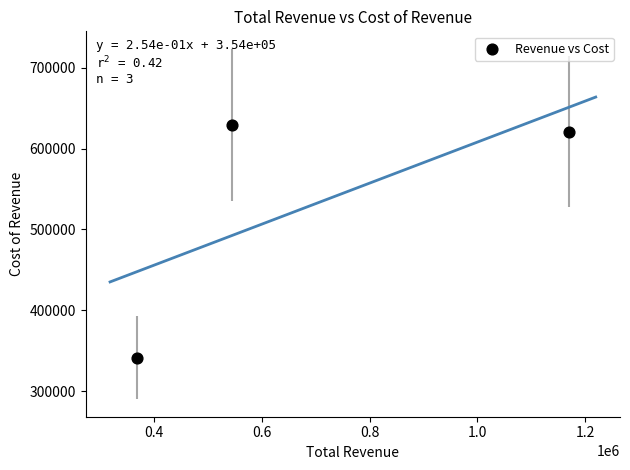

What is the average Y value?

530367